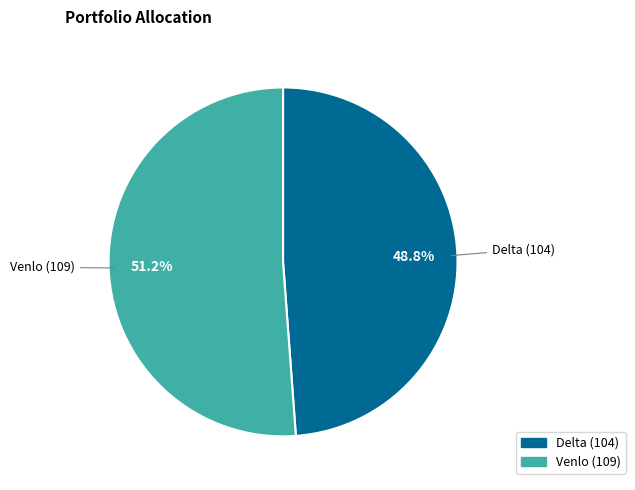

To the nearest percent, what is the difference between the Venlo and Delta slice percentages?

2%